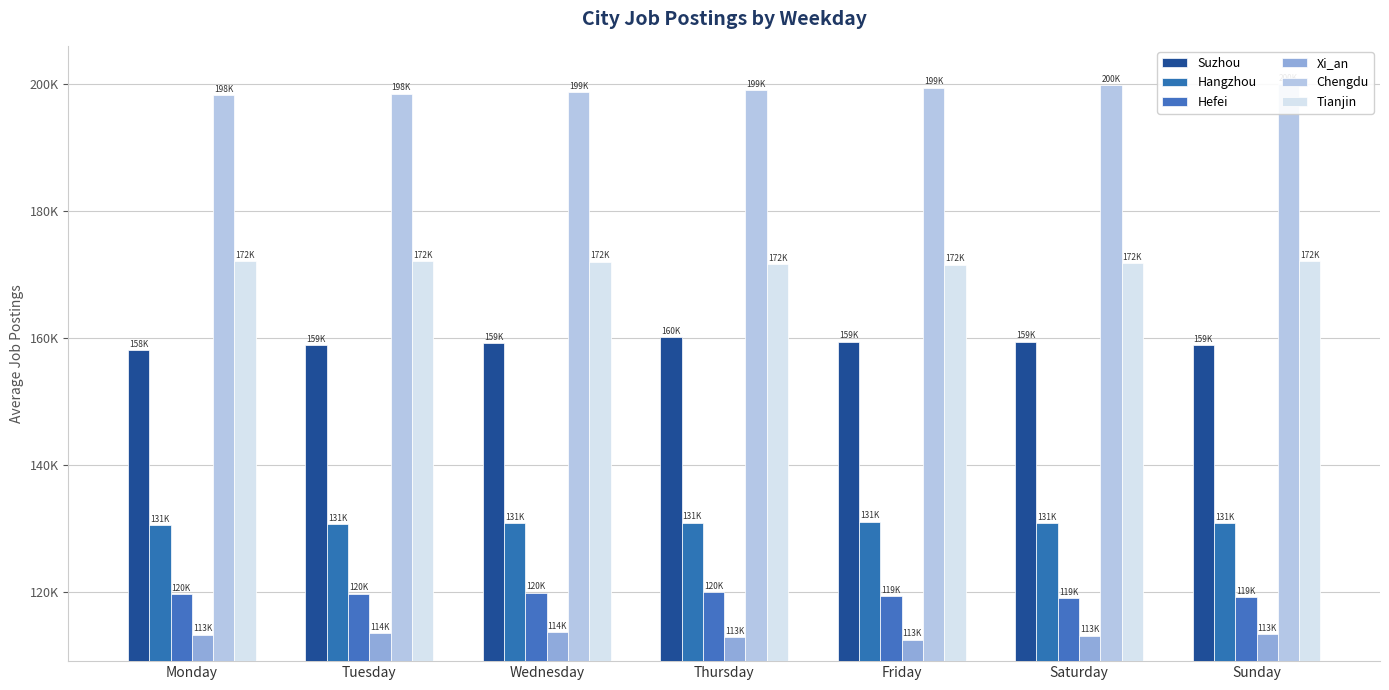

Which series has the largest total across all categories?

Chengdu